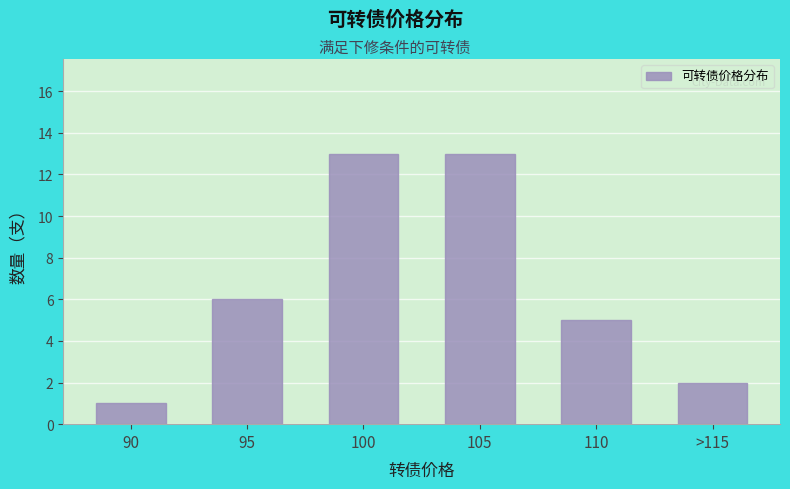

Reading right to left, what are all the values shown in this chart?

>115=2	110=5	105=13	100=13	95=6	90=1